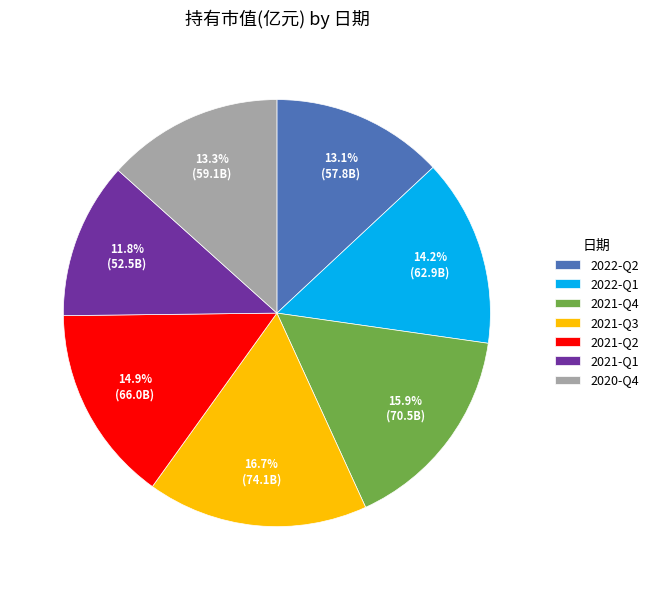

Is there a majority slice in this chart?

No